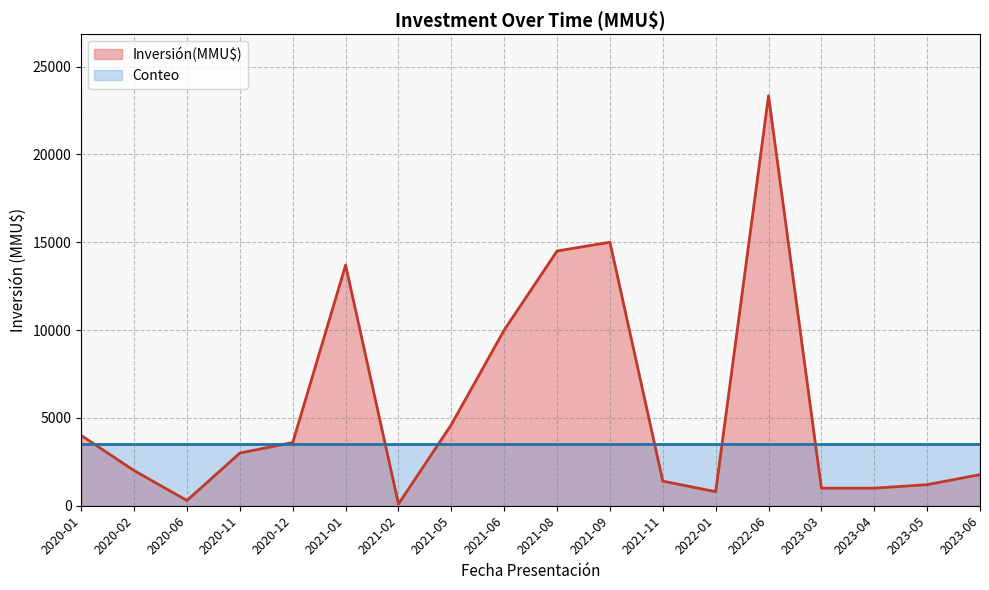

What are all the series names shown in the legend?

Inversión(MMU$), Conteo